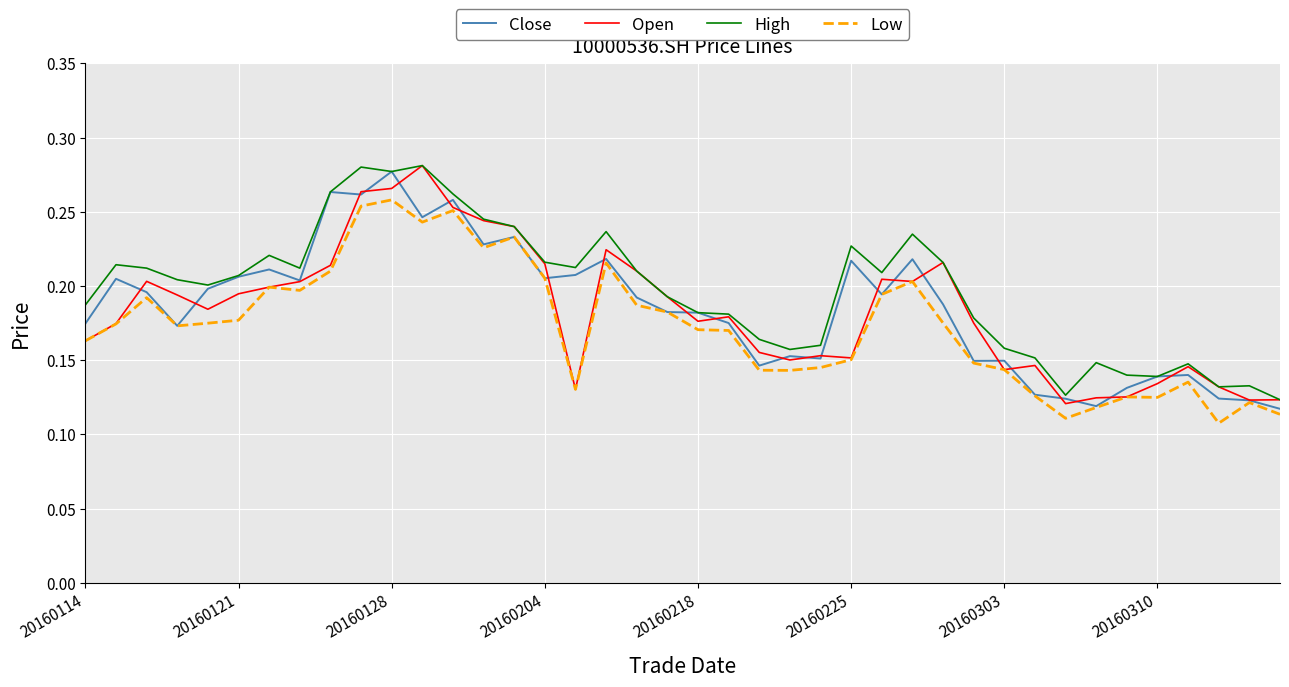

In Low, how many points are lower than both neighbors (excluding endpoints)?

9